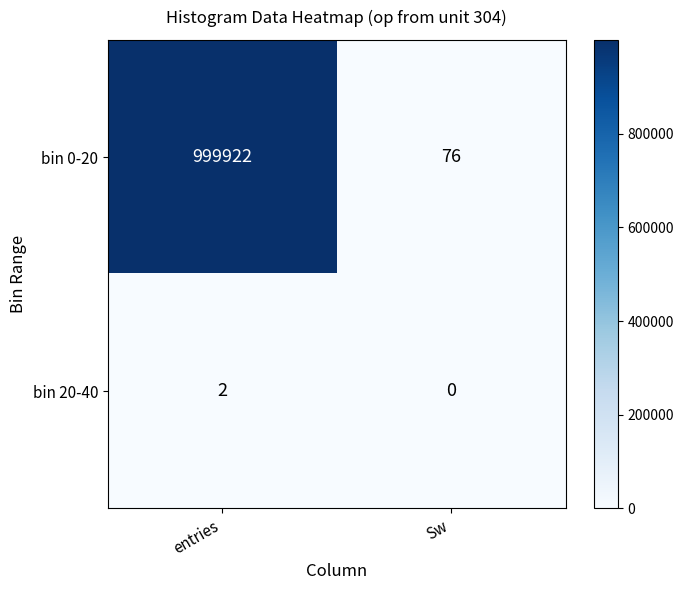

What is the difference between the bin 0-20 values at entries and Sw?

999846